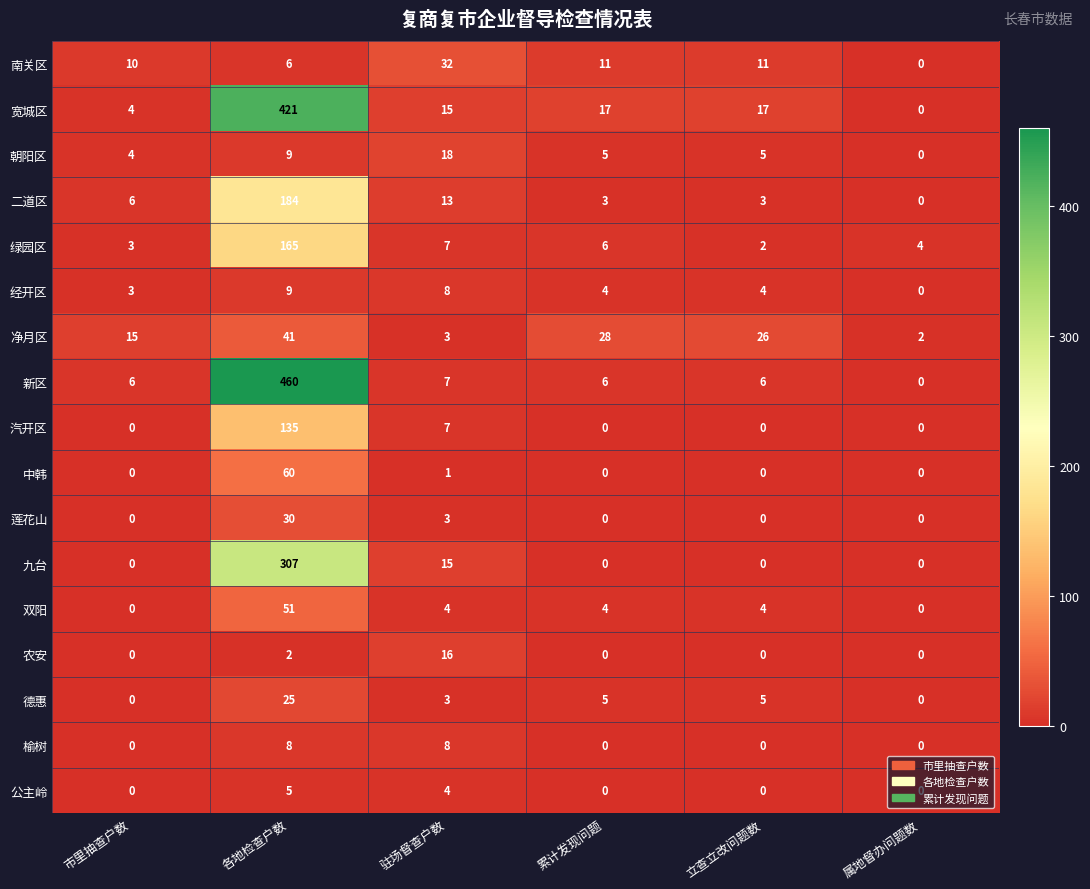

At which label does 净月区 first exceed 26?

各地检查户数